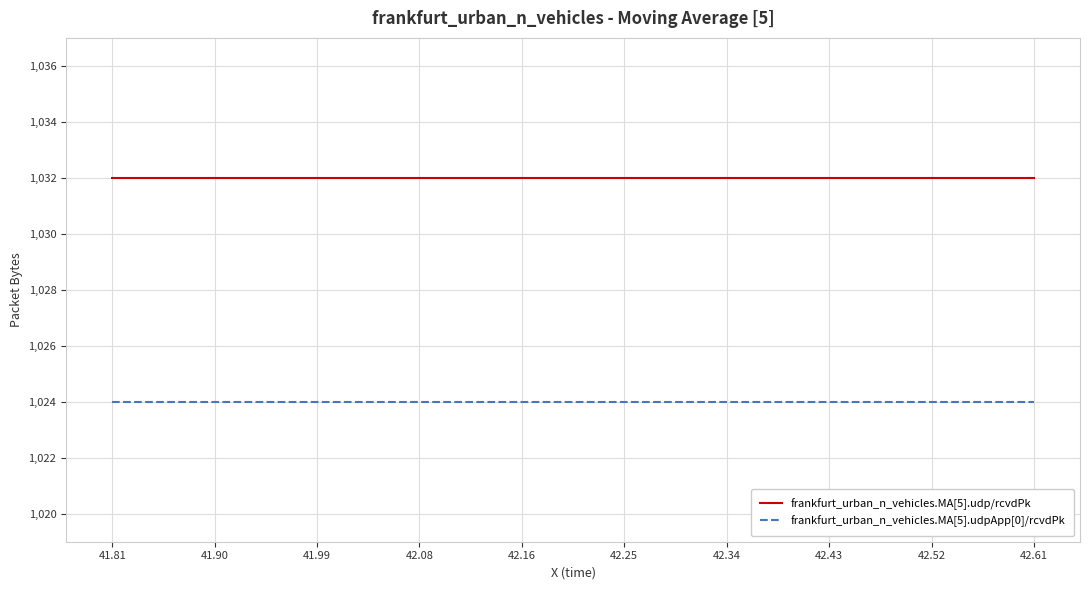

What is the maximum value for frankfurt_urban_n_vehicles.MA[5].udp/rcvdPk?

1032